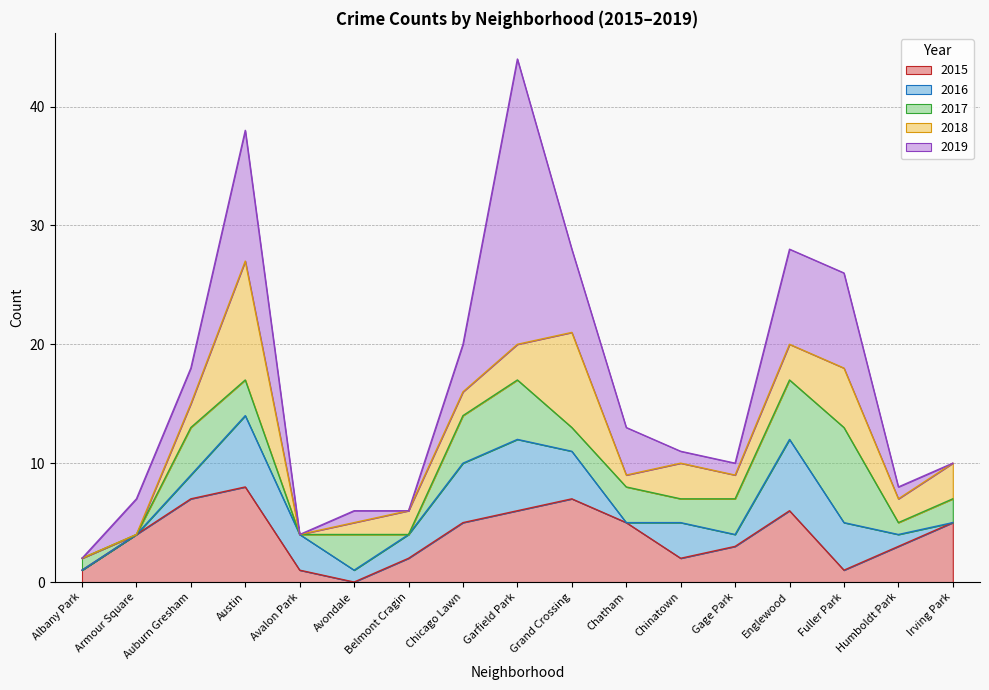

Reading left to right, transcribe all the data shown in this chart.

2015: 1	4	7	8	1	0	2	5	6	7	5	2	3	6	1	3	5
2016: 0	0	2	6	3	1	2	5	6	4	0	3	1	6	4	1	0
2017: 1	0	4	3	0	3	0	4	5	2	3	2	3	5	8	1	2
2018: 0	0	2	10	0	1	2	2	3	8	1	3	2	3	5	2	3
2019: 0	3	3	11	0	1	0	4	24	7	4	1	1	8	8	1	0